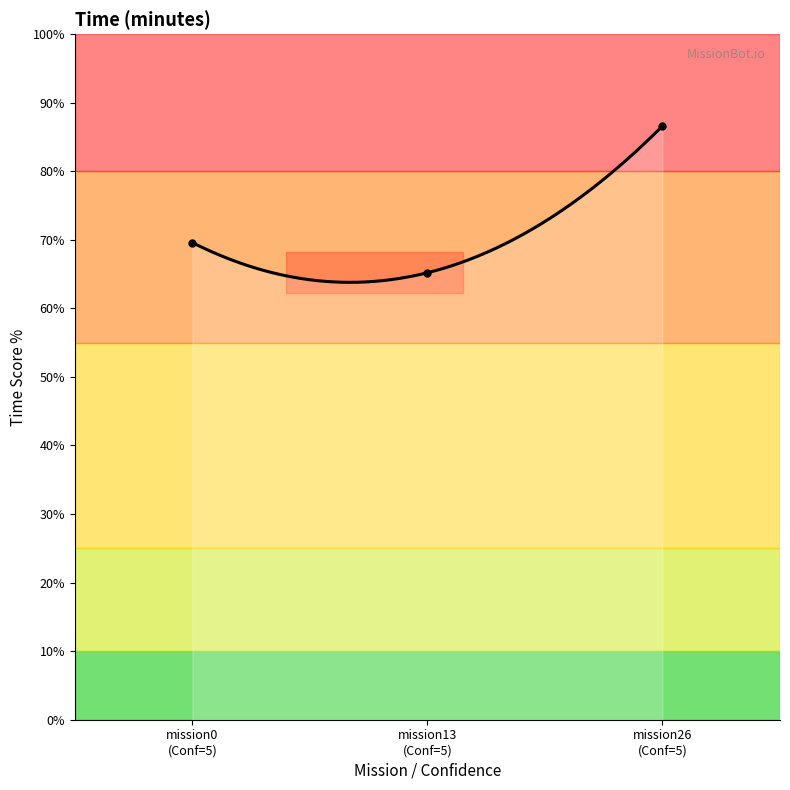

What is the change in value from mission0 (Conf=5) to mission13 (Conf=5)?

-4.4